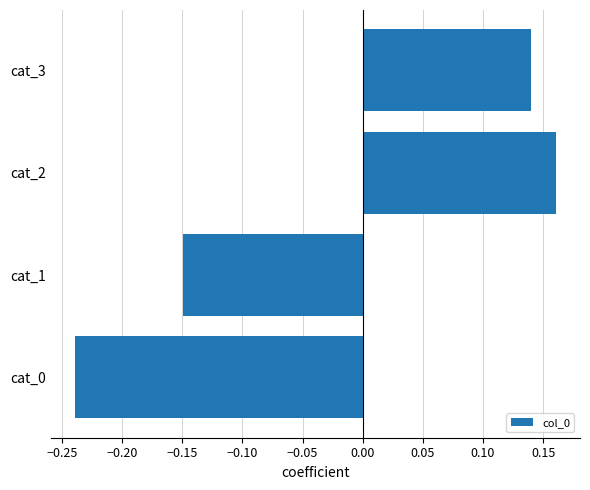

What is the value of the 4th bar from the left?

0.1